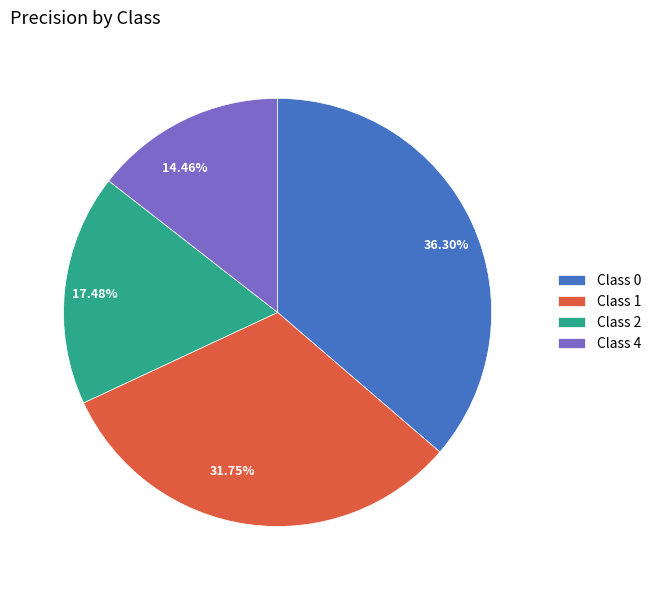

Is there a majority slice in this chart?

No